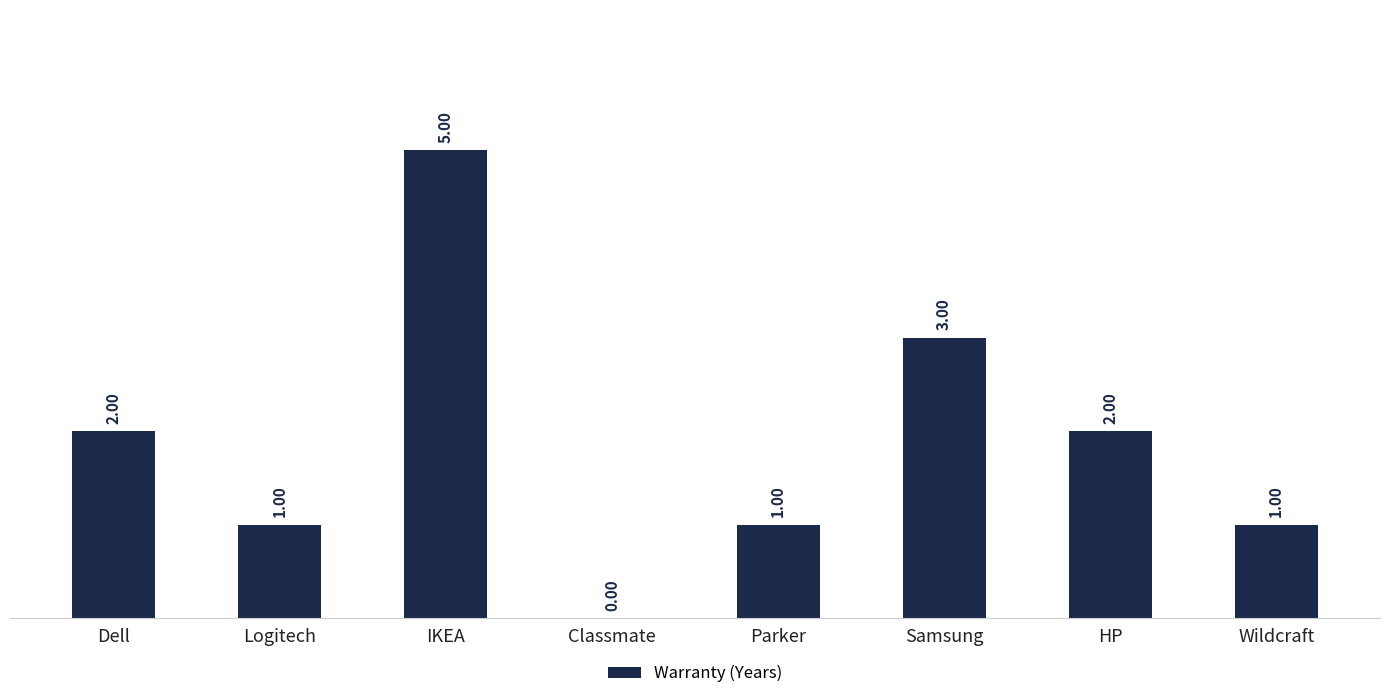

What is the change in value from IKEA to Wildcraft?

-4